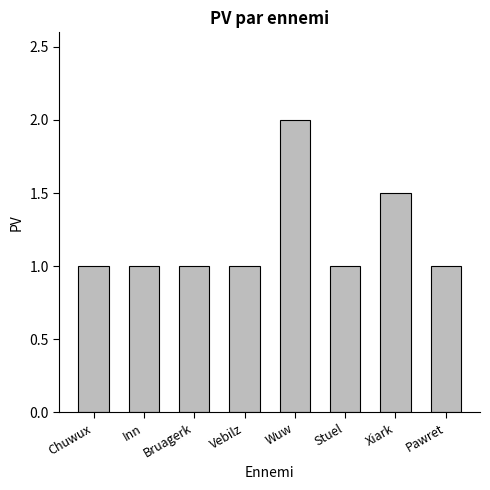

Which has a higher value, Xiark or Bruagerk?

Xiark